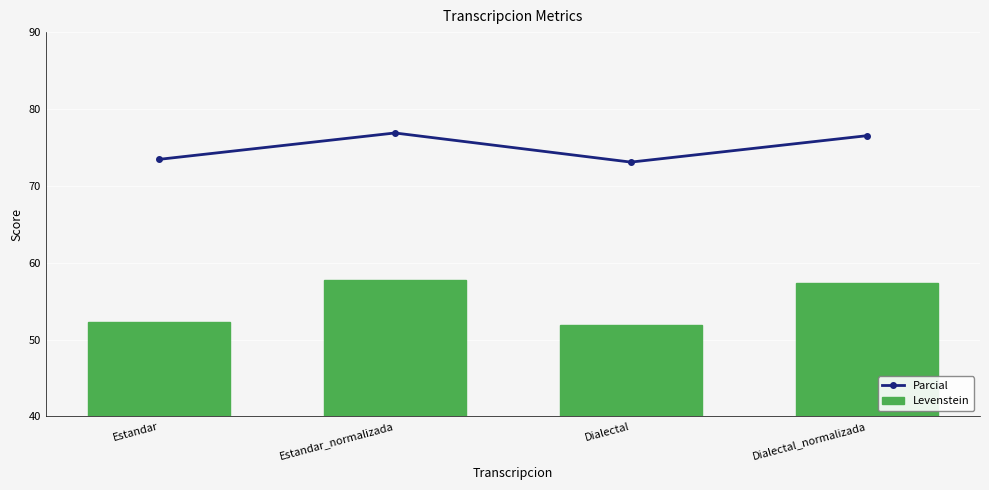

What is the lowest value of the Parcial series?

73.1